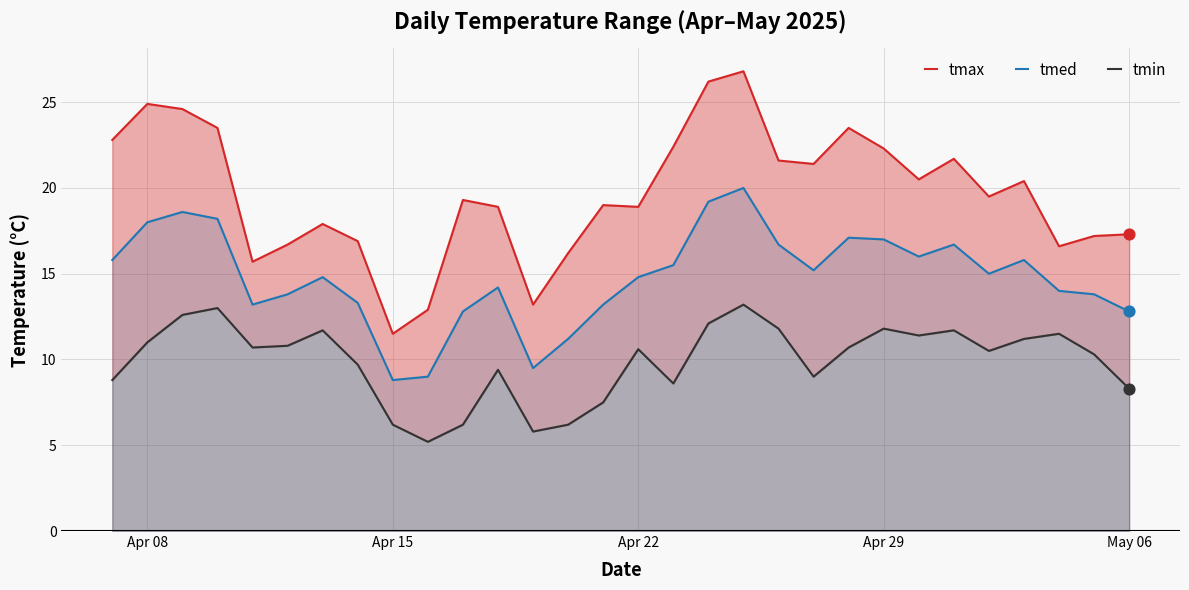

What is the highest value of the tmed series?

20.0